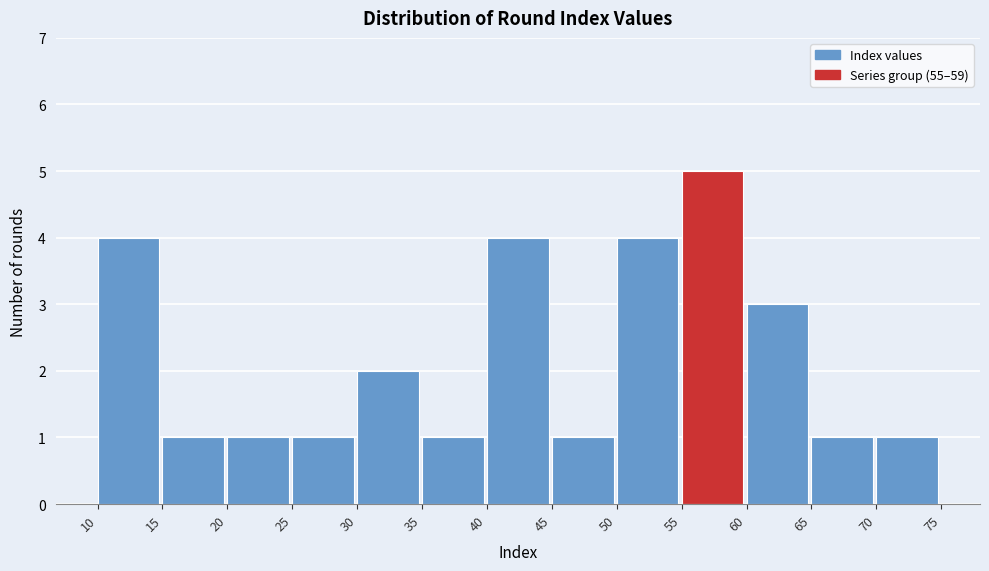

How tall is the bar that spans 10 to 15 on the x-axis? The values are not printed on the chart, so give them approximately, as read against the axis.

4